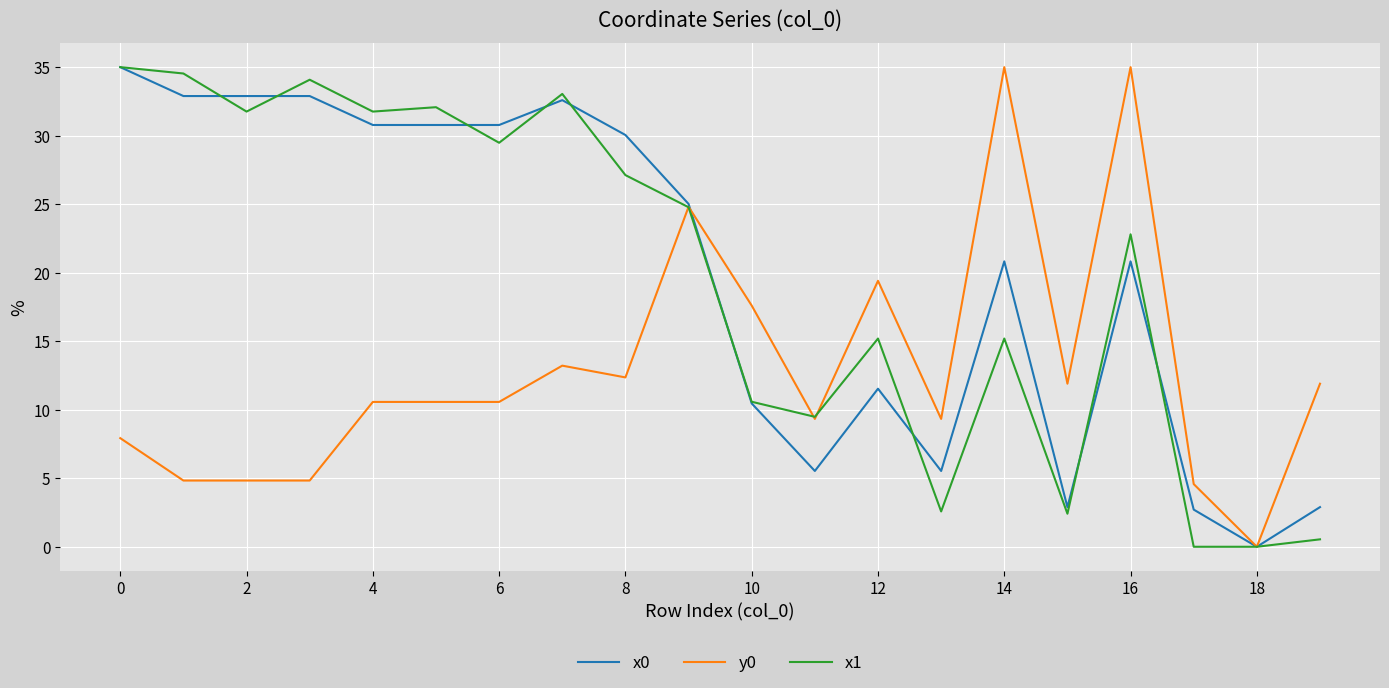

What is the maximum value shown in the chart?

35.0